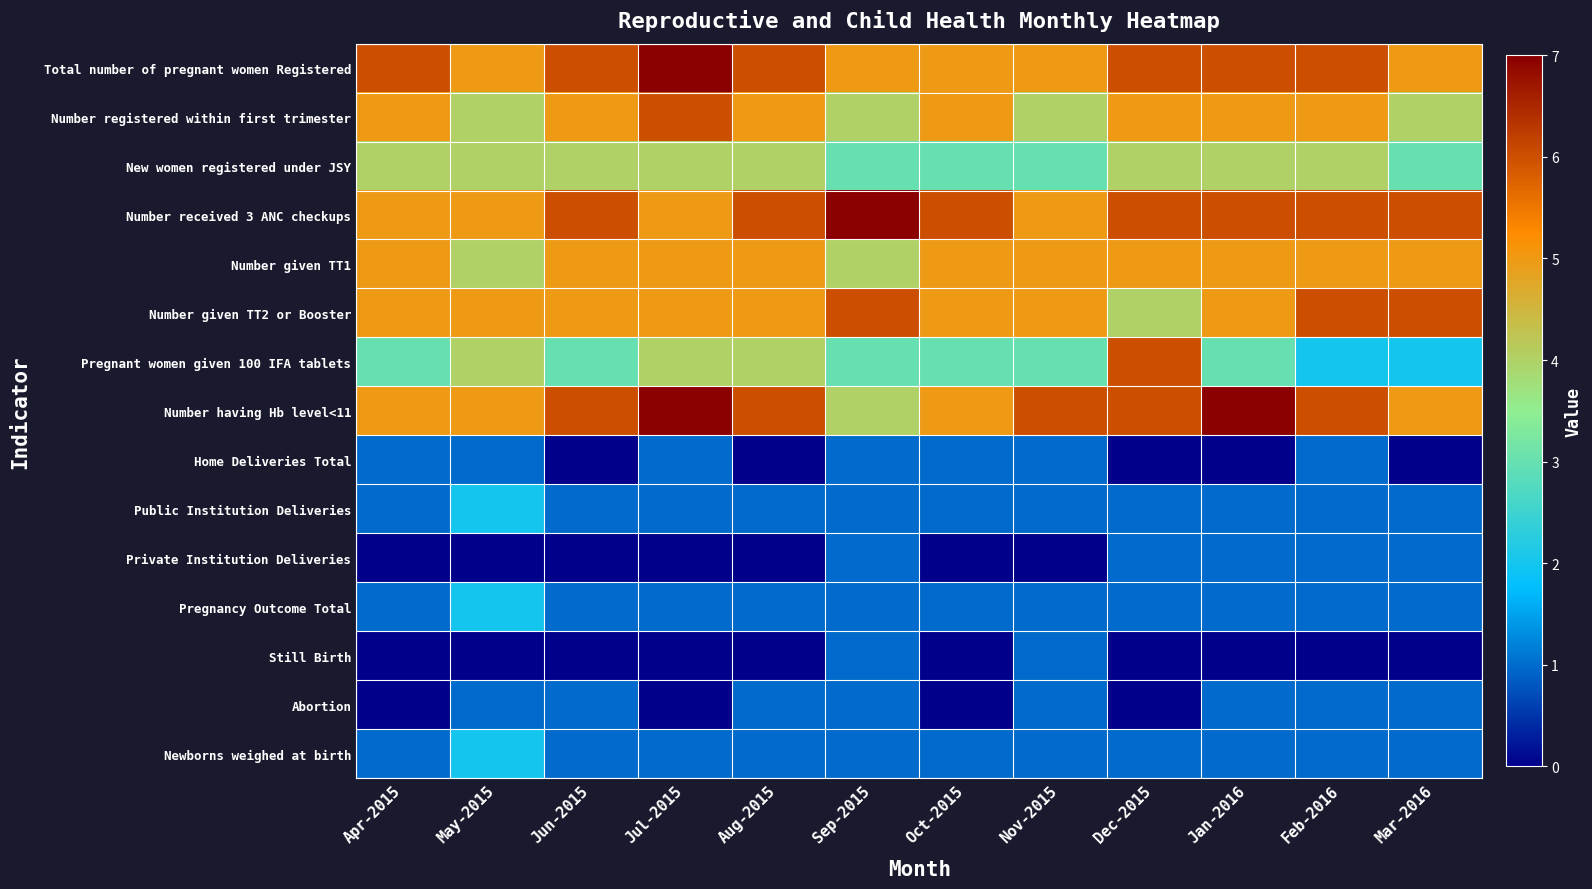

At how many categories does at least one series exceed 1?

12